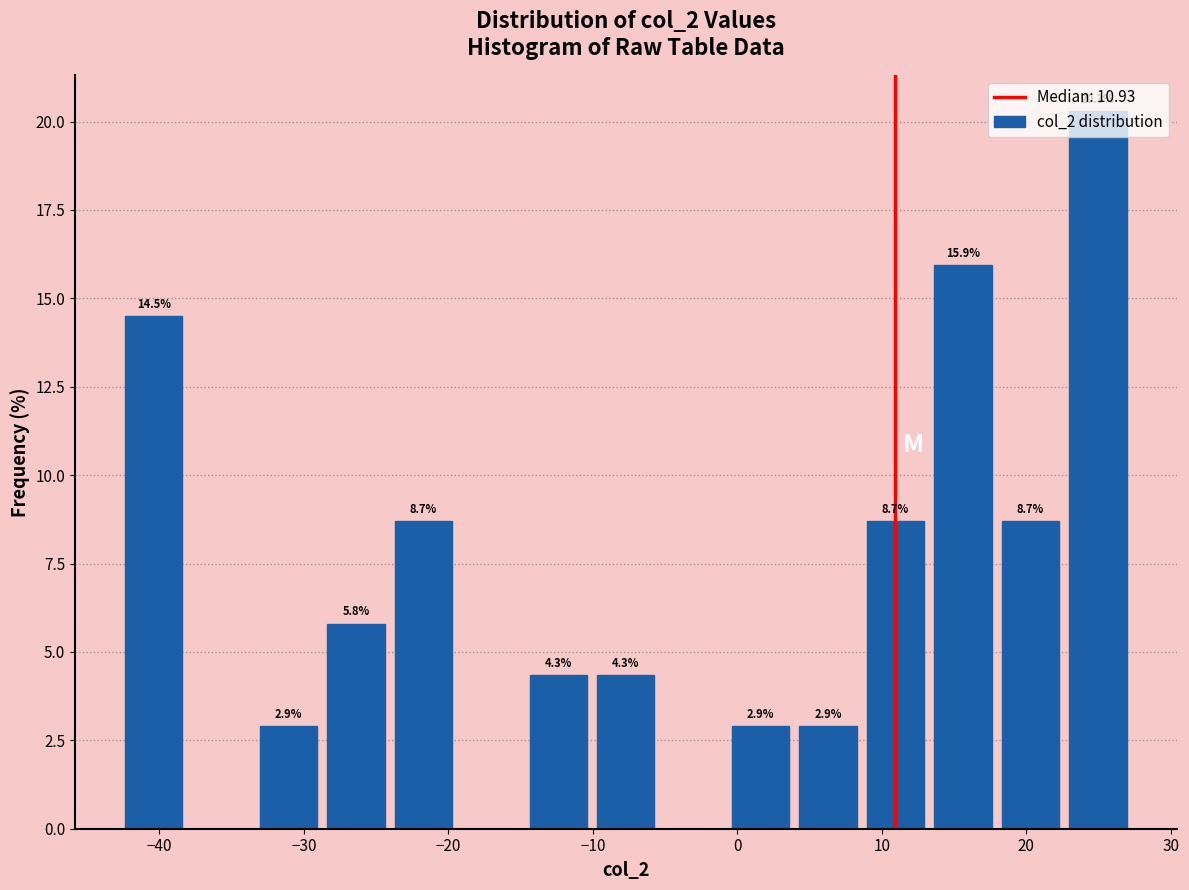

Over which range of the x-axis is the bar tallest?

23 to 27